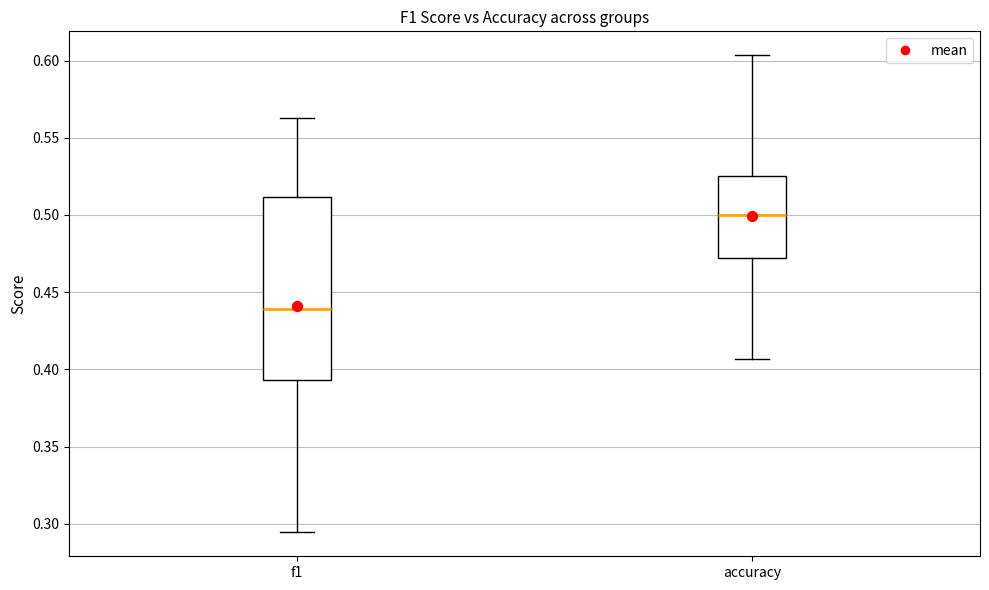

Where is the lower edge of the box for f1 on the y-axis? The values are not printed on the chart, so give them approximately, as read against the axis.

0.395